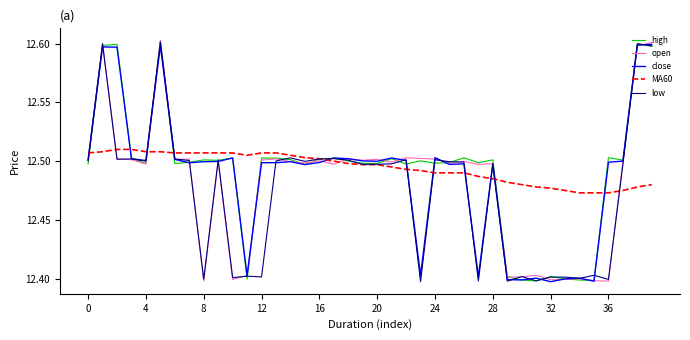

True or false: close and low intersect in this chart.

True